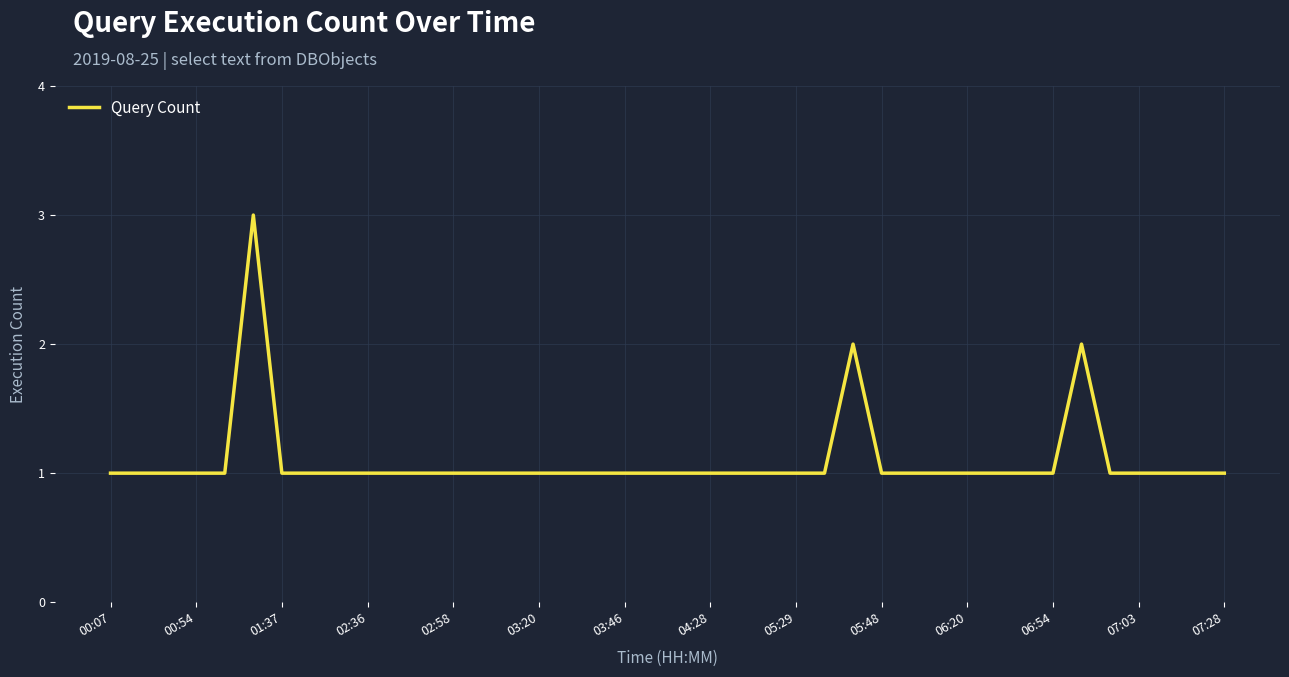

What is the greatest value displayed?

3